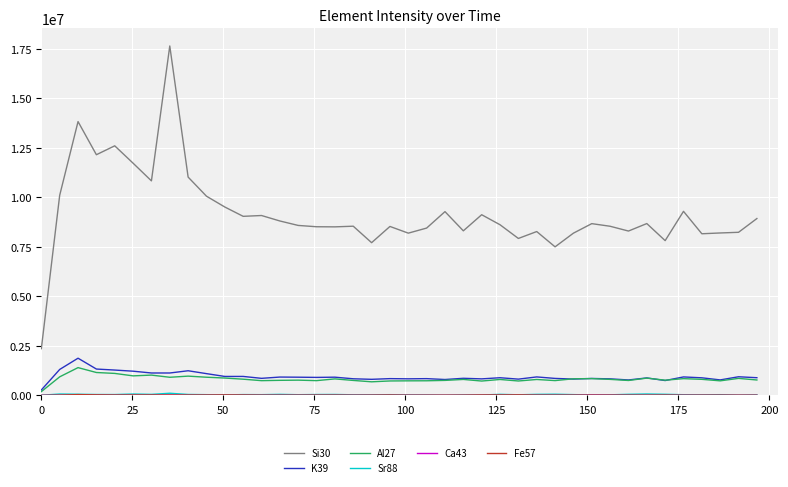

What is the maximum value shown in the chart?

17652412.6